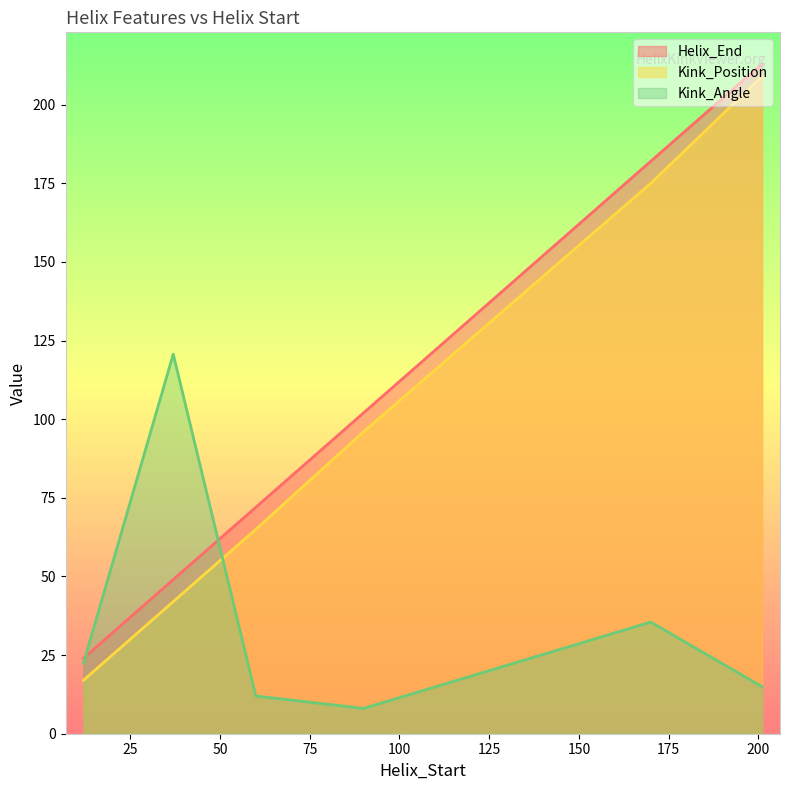

Which series has the widest spread of values?

Kink_Position